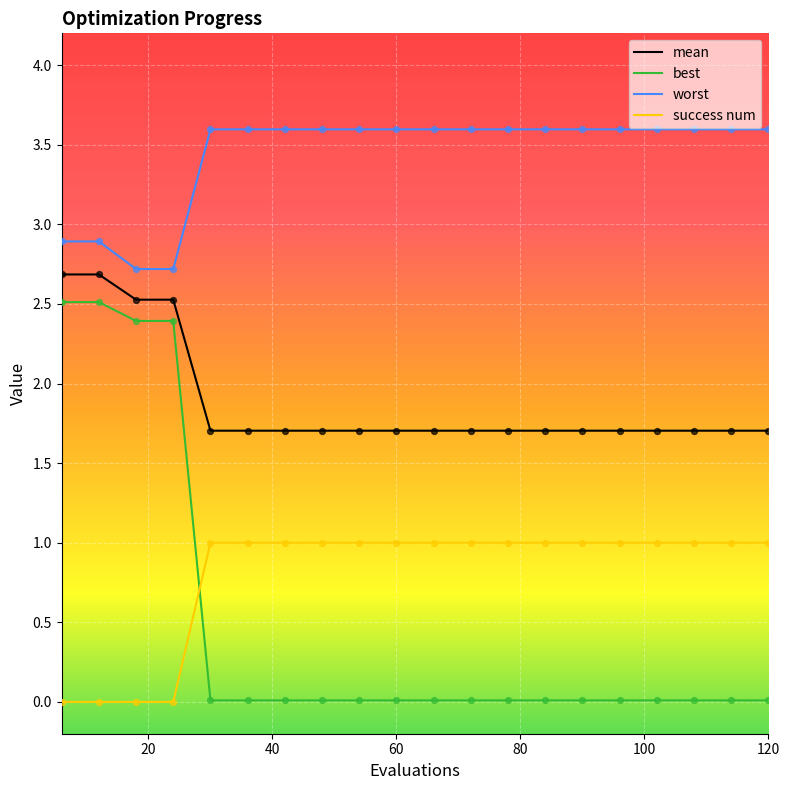

At how many categories does at least one series exceed 0?

20